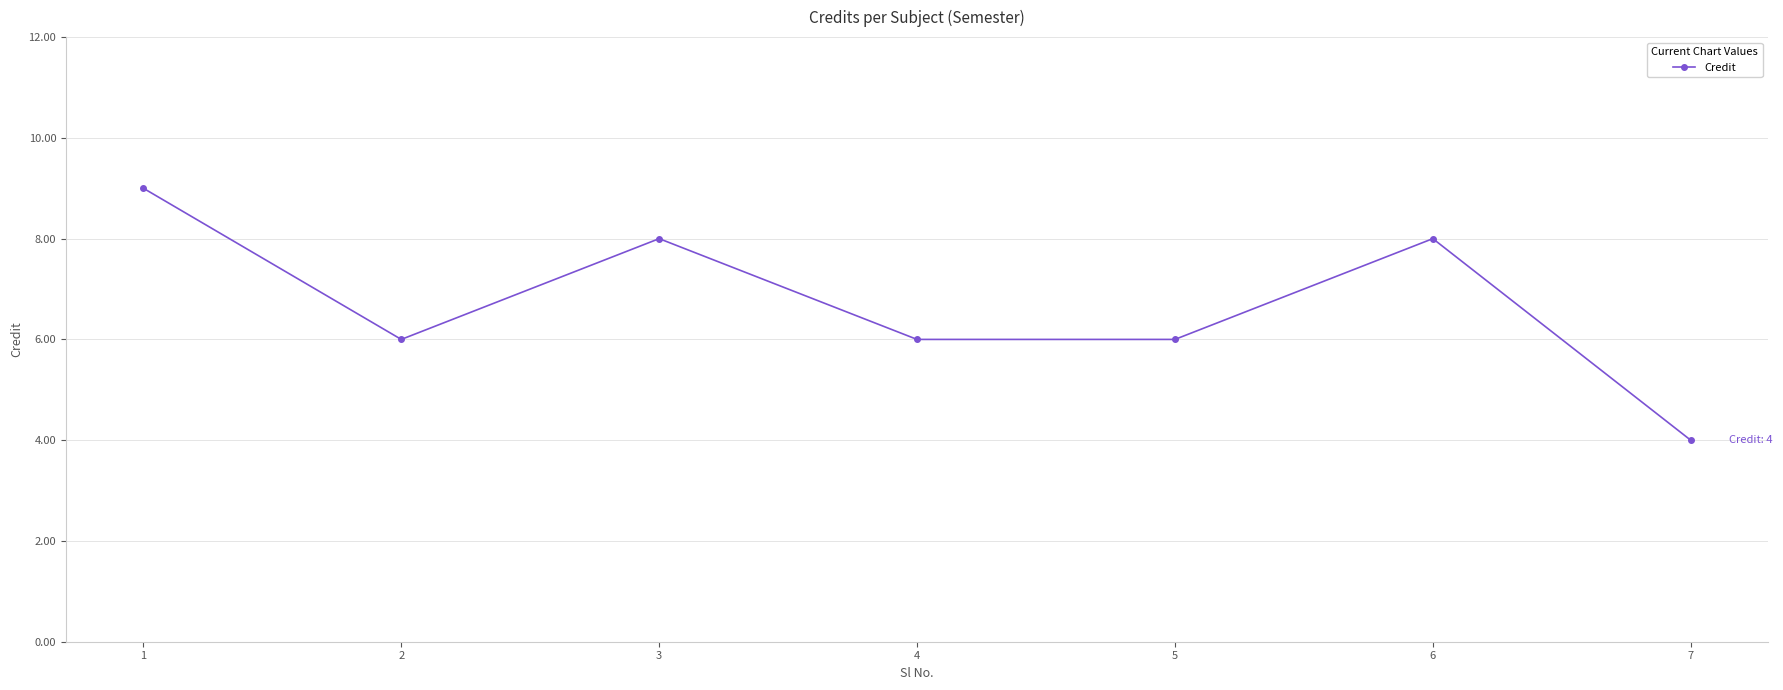

Where is the first local maximum?

3